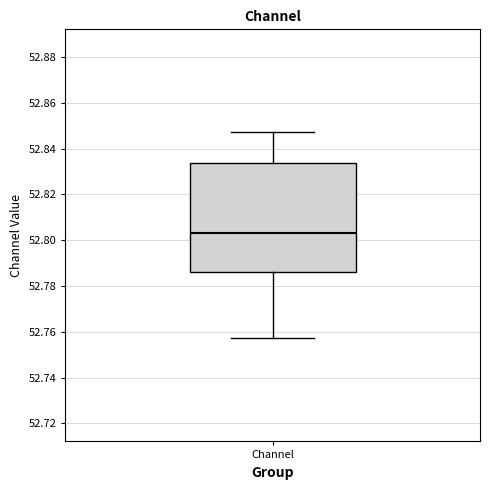

Read this box plot against the y-axis: the position of the median line, the range covered by the box, and the ends of both whiskers. The values are not printed on the chart, so give them approximately, as read against the axis.

median 52.804, box 52.786 to 52.834, whiskers 52.758 to 52.848